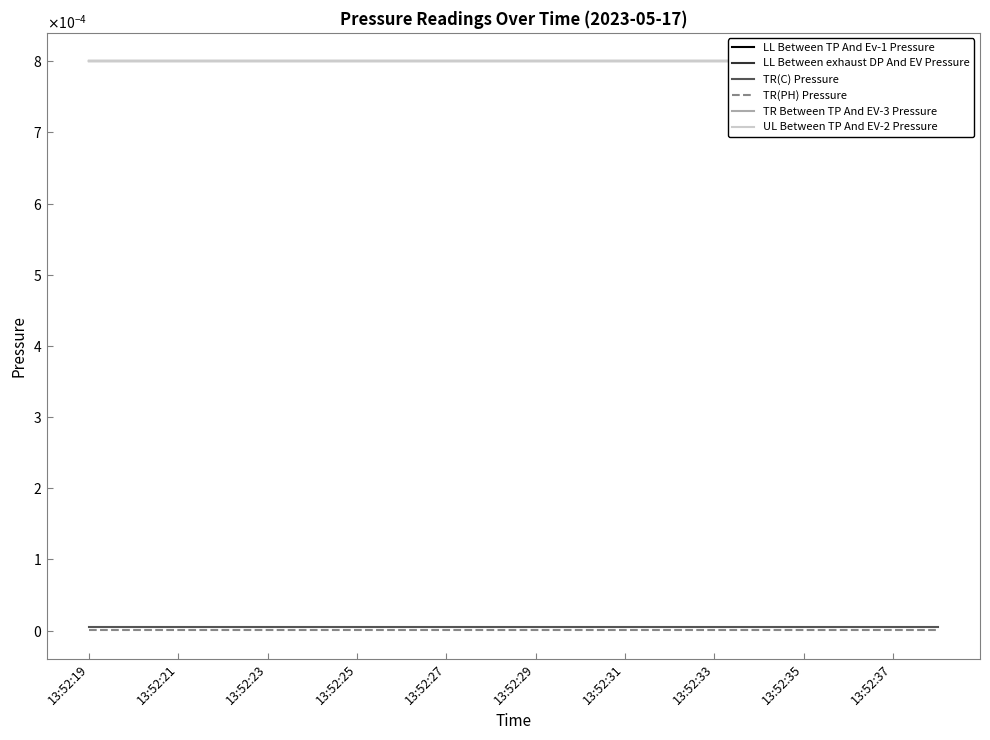

Between 13:52:35 and 13:52:37, which is larger?

13:52:35